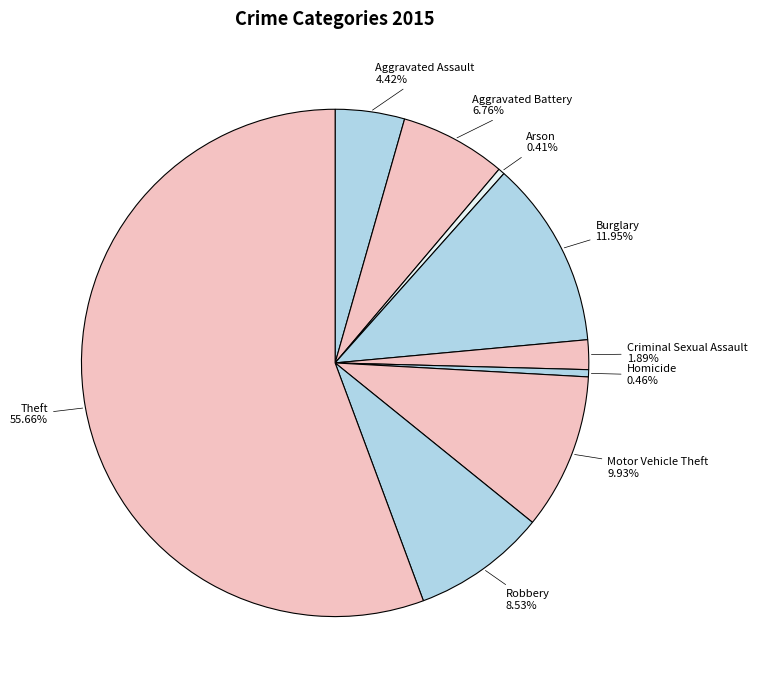

Count the number of slices in the pie.

9